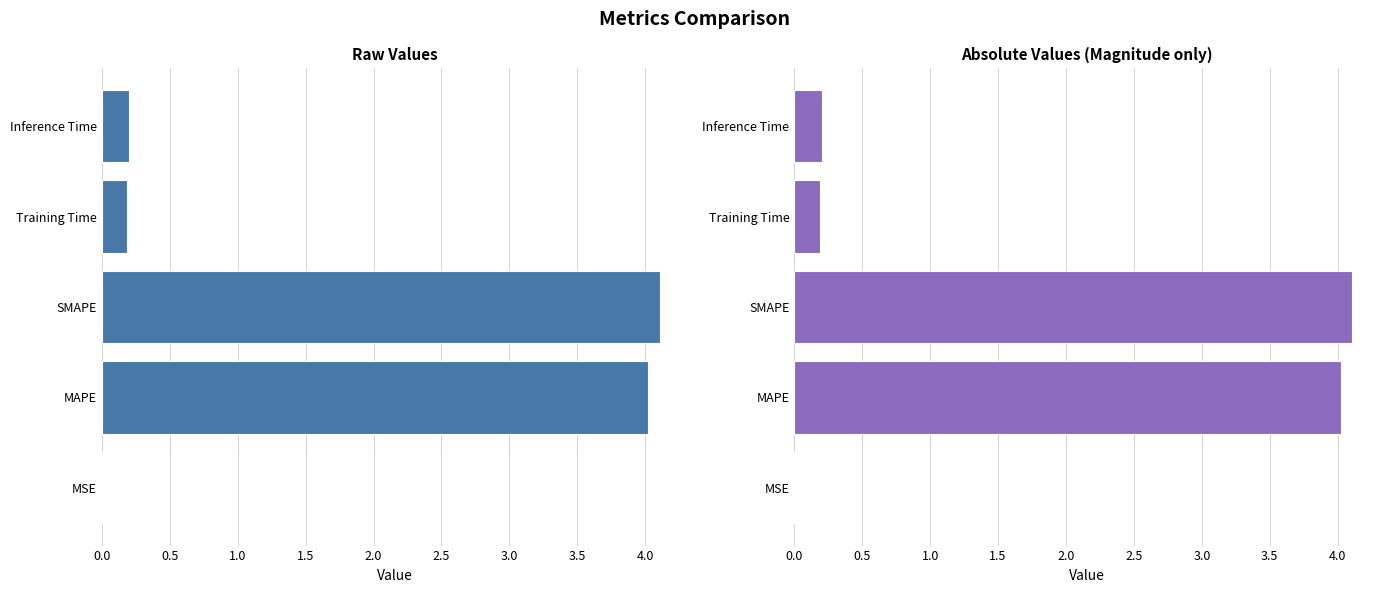

Reading left to right, transcribe all the data shown in this chart.

col_1: 0.0	4.0	4.1	0.2	0.2
col_1 (abs): 0.0	4.0	4.1	0.2	0.2